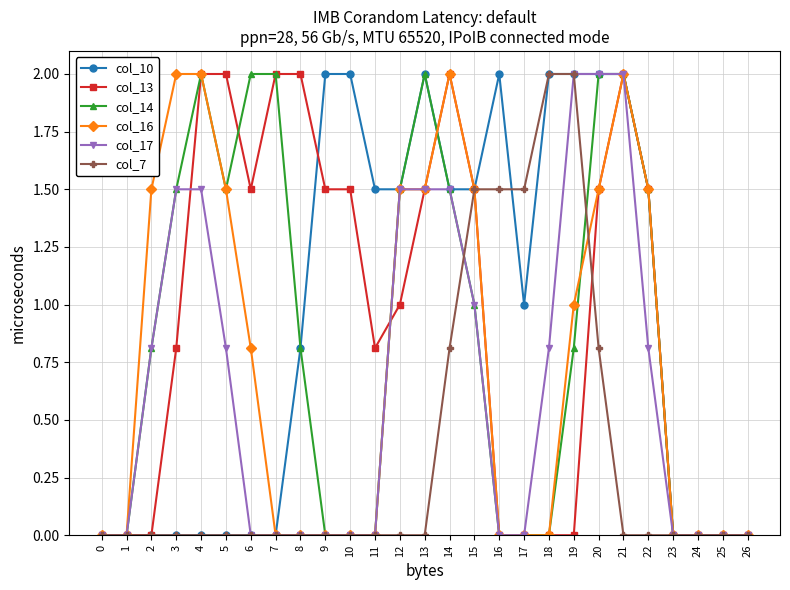

What is the difference between the highest and lowest values at 8?

2.0